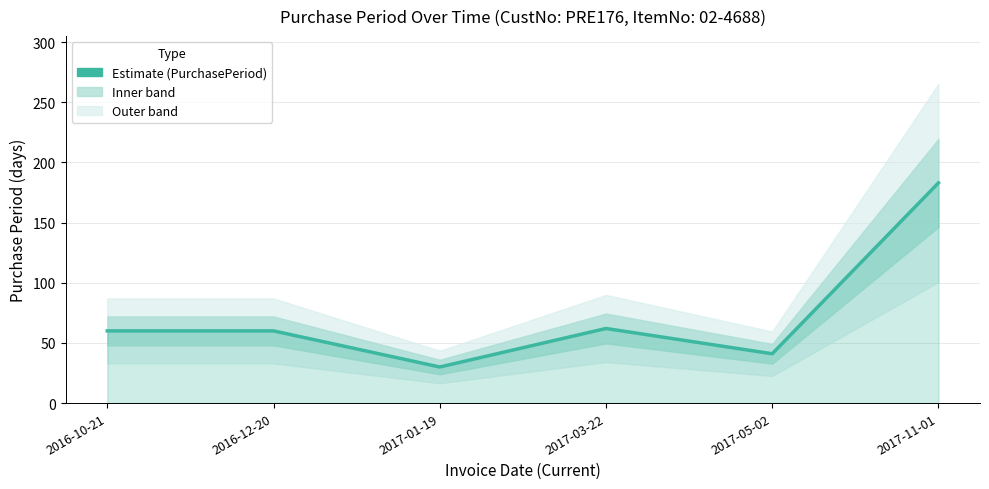

What position from the right is 2017-01-19?

4